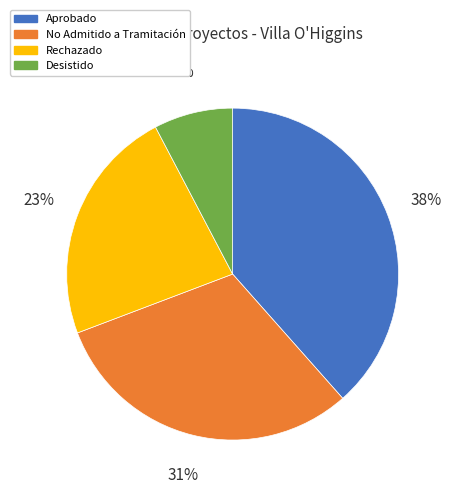

Approximately how many times larger is the value at Aprobado compared to No Admitido a Tramitación?

1.2